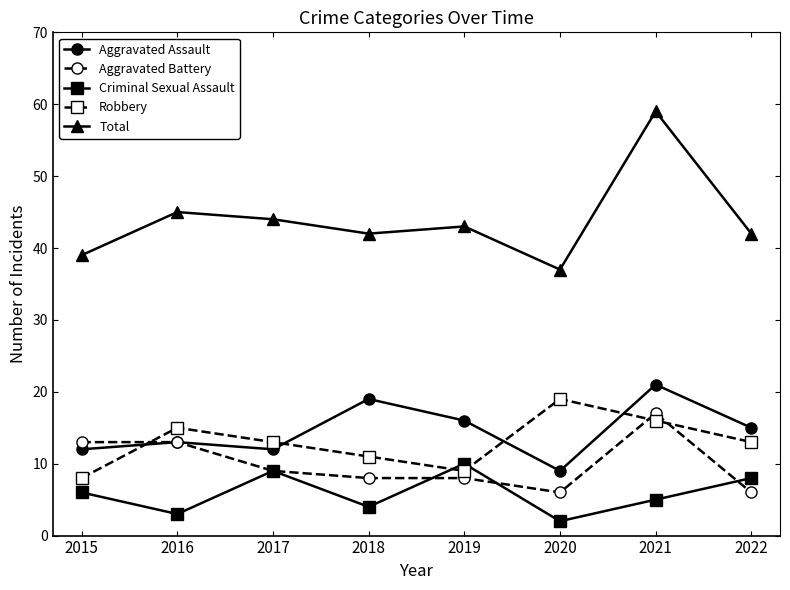

What value does the Robbery series have at 2020?

19